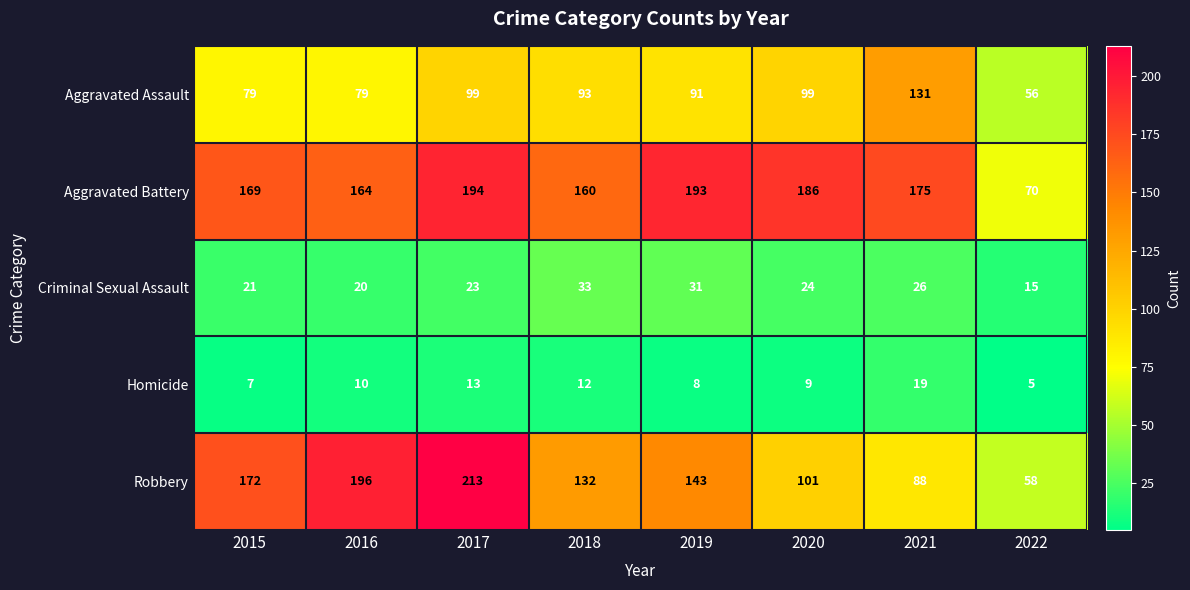

At which category is the sum across all series the highest?

2017